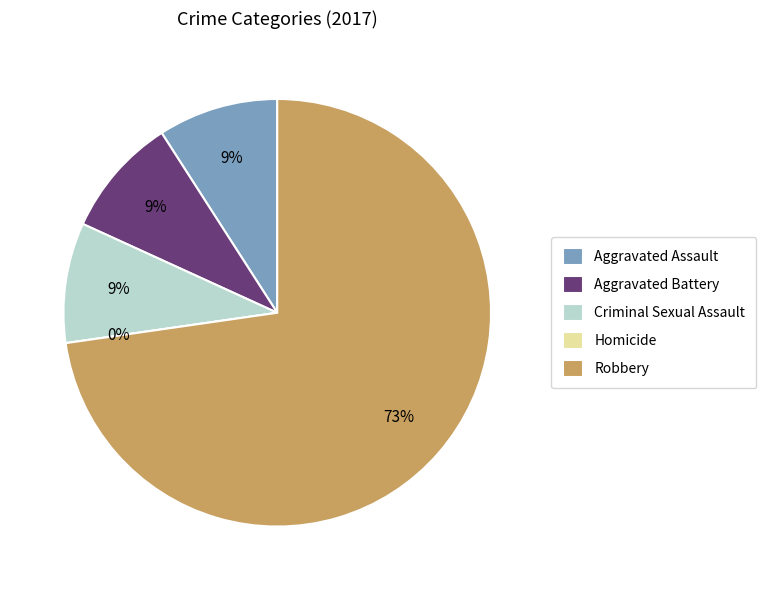

Combined, do Aggravated Battery and Criminal Sexual Assault account for over 50%?

No